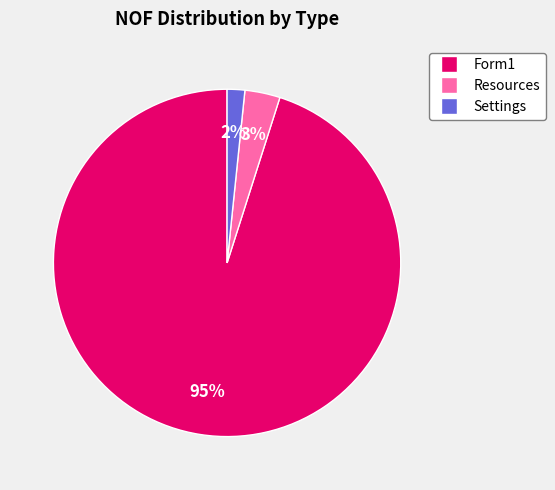

Is there any slice that represents more than half of the pie?

Yes